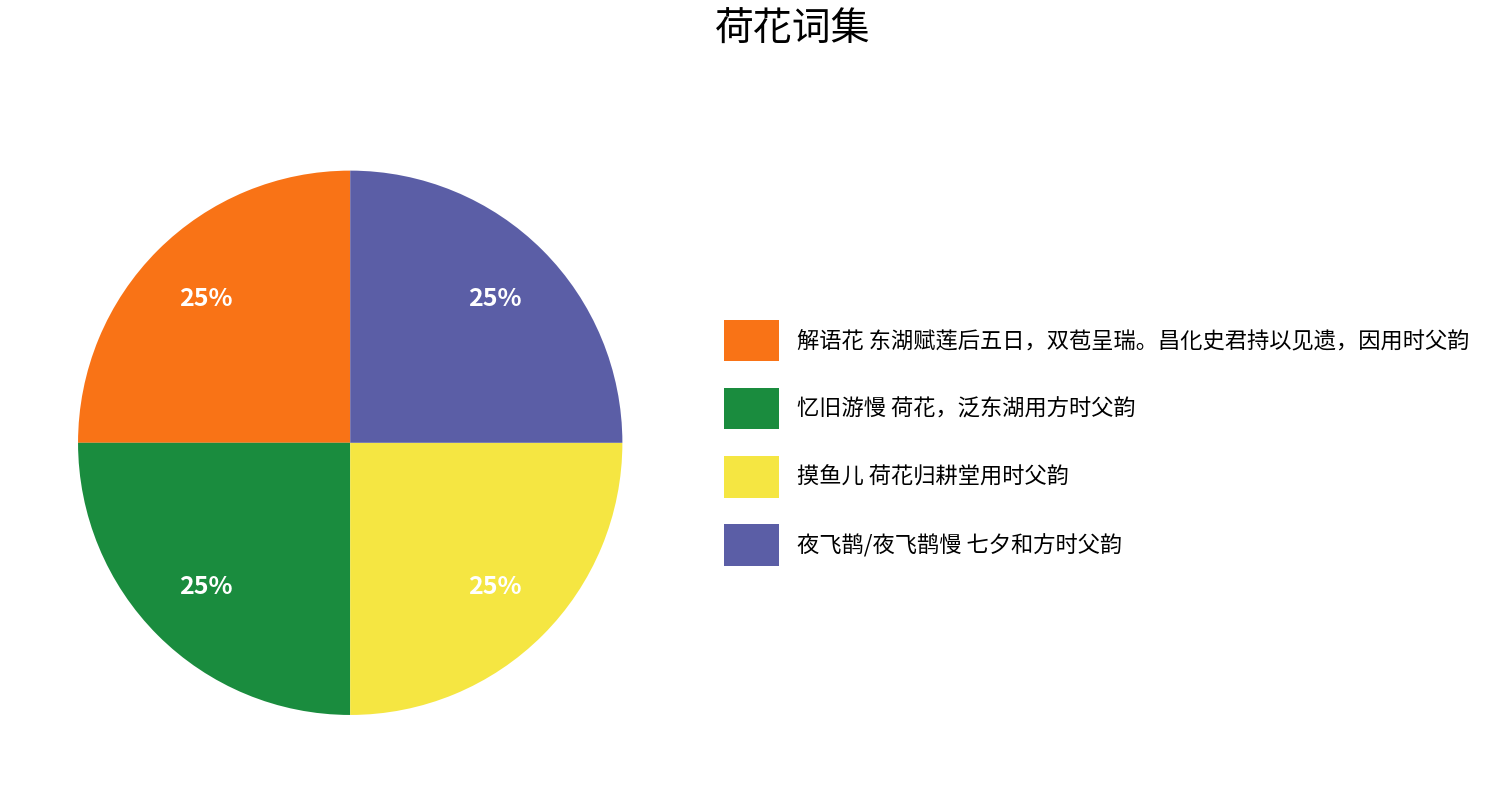

To the nearest percent, what percentage of the pie is 夜飞鹊/夜飞鹊慢 七夕和方时父韵?

25%